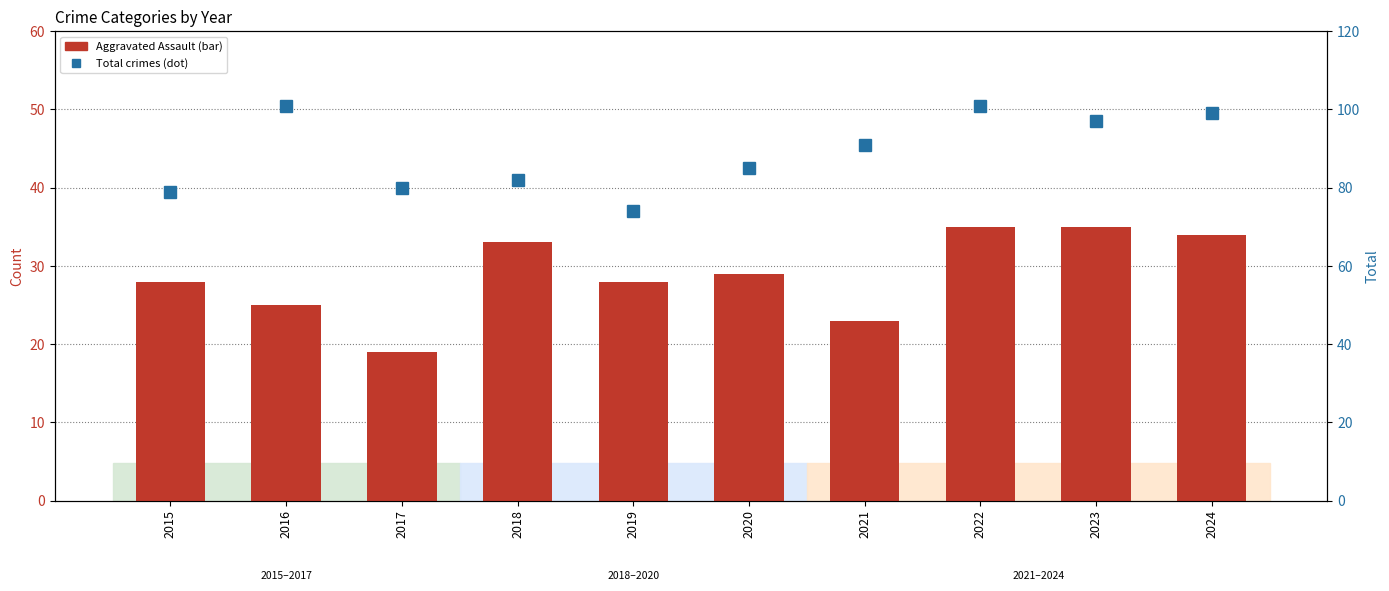

Rank the series at 2022 from lowest to highest value.

Aggravated Assault, Total crimes